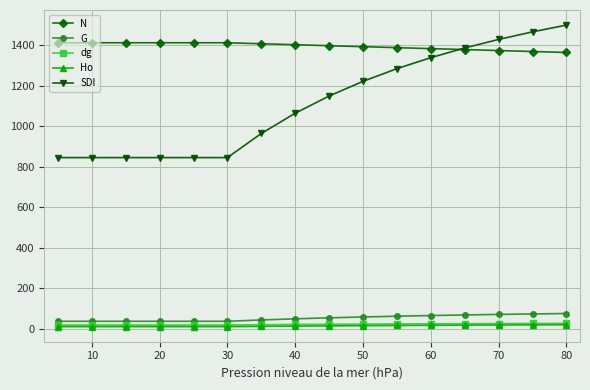

What are all the series names shown in the legend?

N, G, dg, Ho, SDI